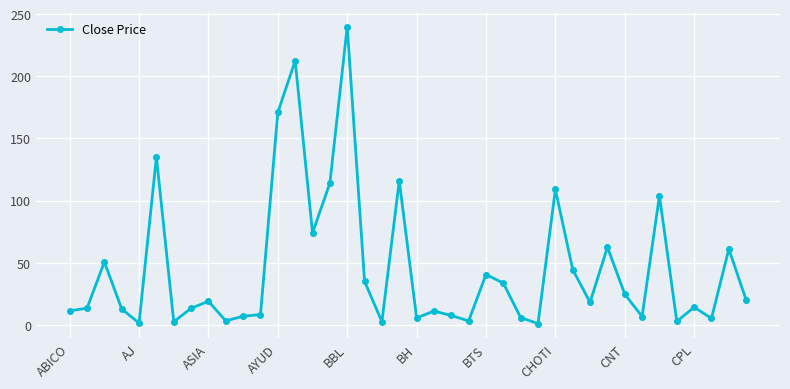

What is the difference between the maximum and second lowest values?

238.5